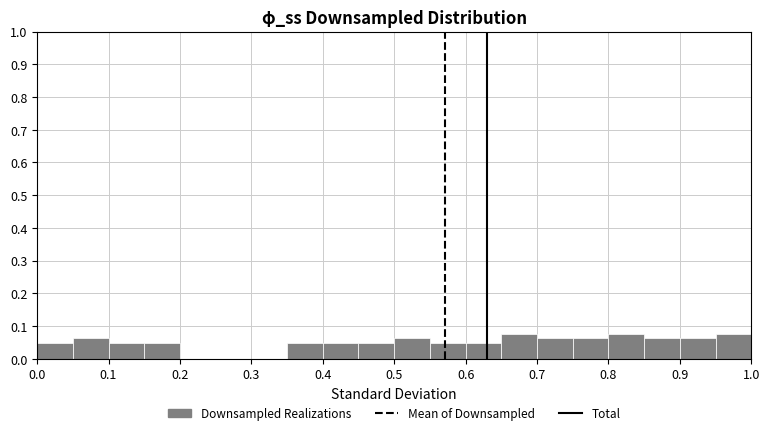

Reading left to right, list every bar in this chart as the range it spans on the x-axis followed by its height. The values are not printed on the chart, so give them approximately, as read against the axis.

0.00 to 0.05: 0.05
0.05 to 0.10: 0.06
0.10 to 0.15: 0.05
0.15 to 0.20: 0.05
0.20 to 0.25: 0
0.25 to 0.30: 0
0.30 to 0.35: 0
0.35 to 0.40: 0.05
0.40 to 0.45: 0.05
0.45 to 0.50: 0.05
0.50 to 0.55: 0.06
0.55 to 0.60: 0.05
0.60 to 0.65: 0.05
0.65 to 0.70: 0.08
0.70 to 0.75: 0.06
0.75 to 0.80: 0.06
0.80 to 0.85: 0.08
0.85 to 0.90: 0.06
0.90 to 0.95: 0.06
0.95 to 1.00: 0.08